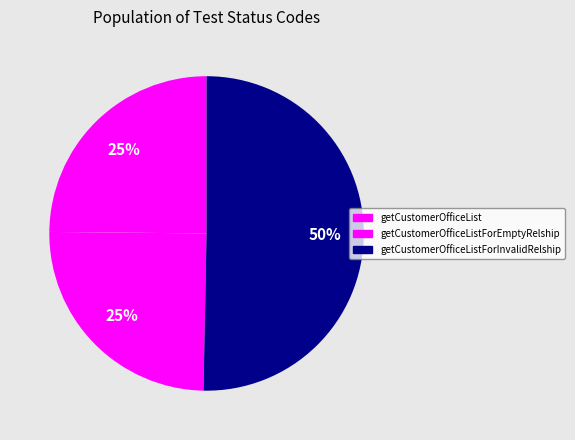

What is the largest slice in the pie chart?

getCustomerOfficeListForInvalidRelship